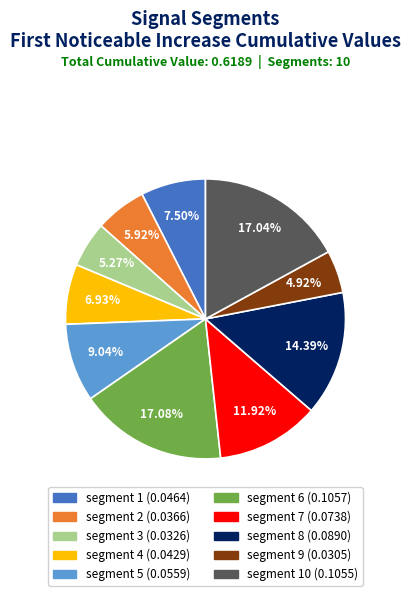

Does any single category account for the majority?

No